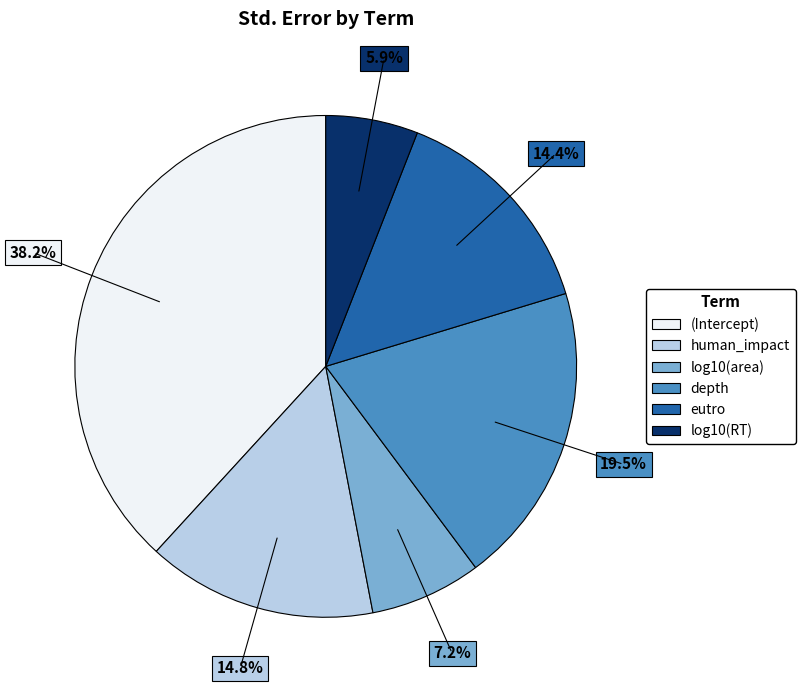

Combined, what portion of the pie is eutro and log10(RT)?

20.3%